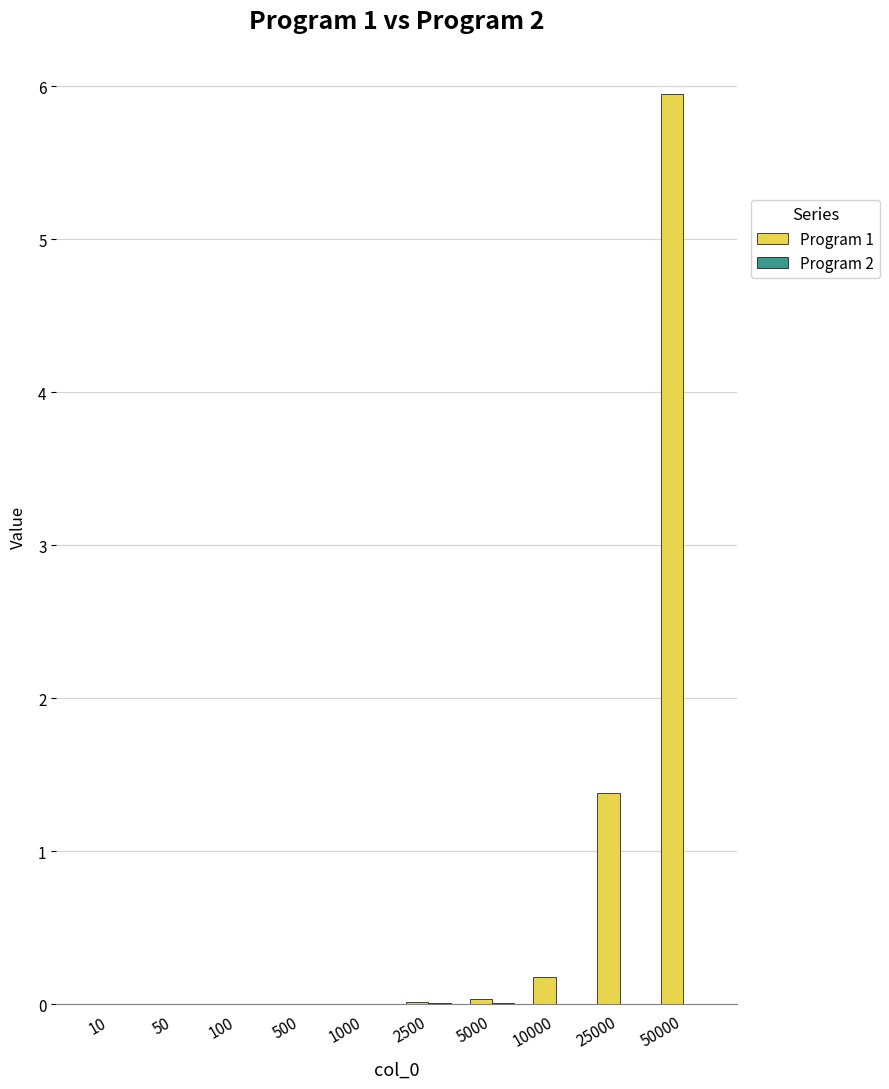

True or false: Program 1 has a value of 0.2 at 10000.

True